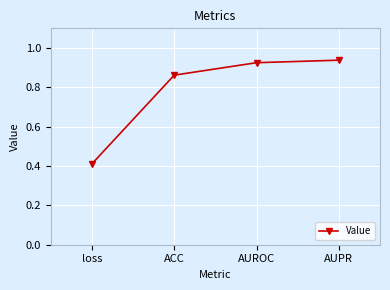

Which has a higher value, AUPR or ACC?

AUPR